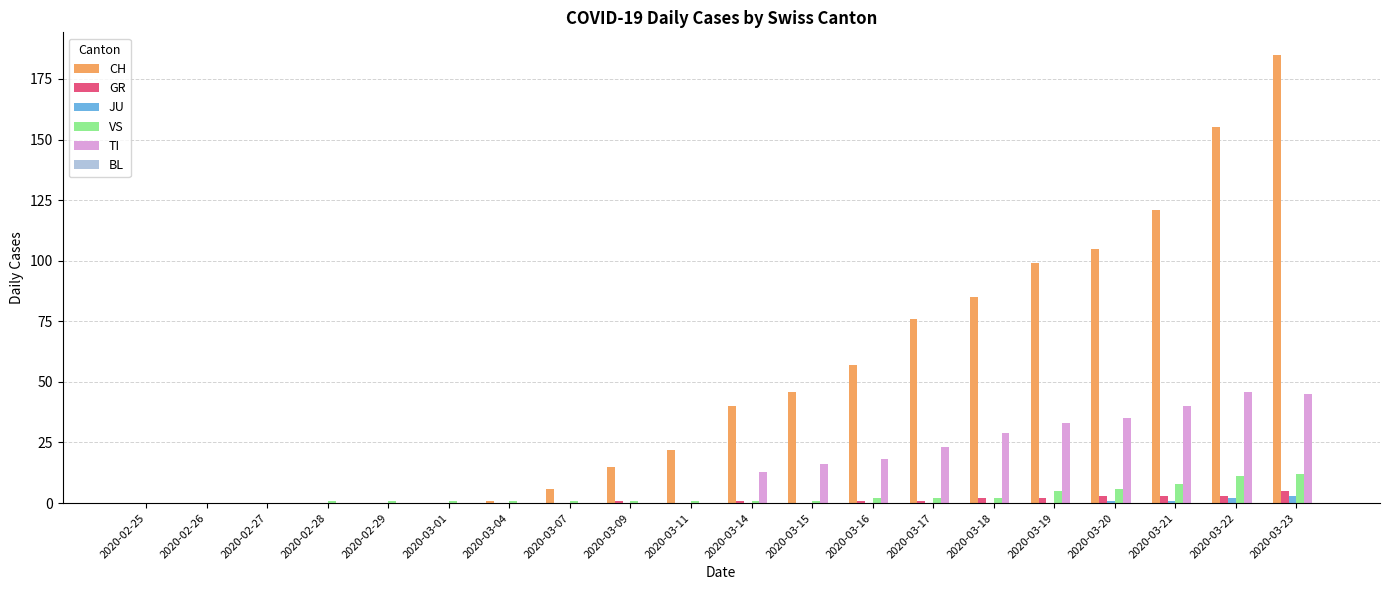

What is the maximum value shown in the chart?

185